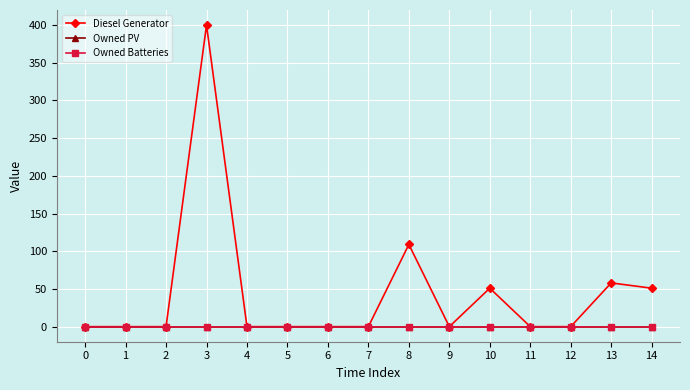

Does the chart have visible grid lines?

Yes